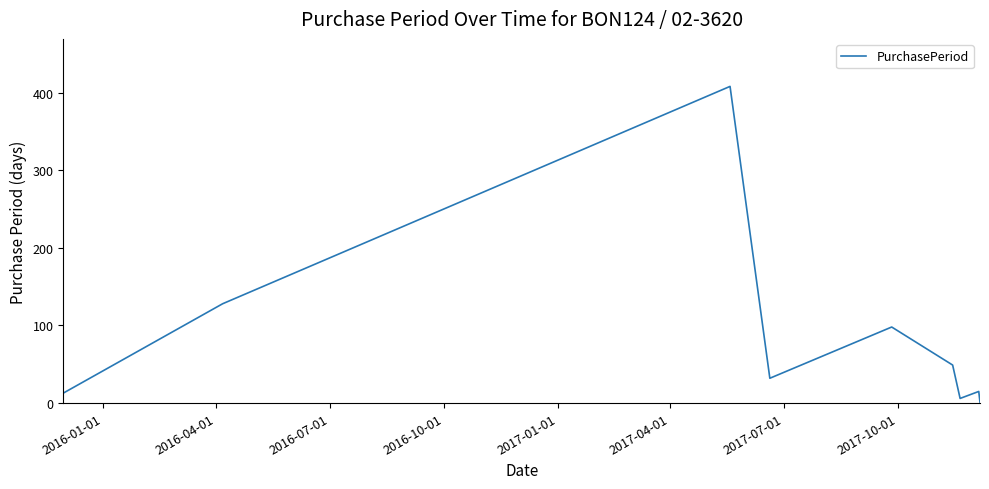

Count the number of categories in the chart.

9